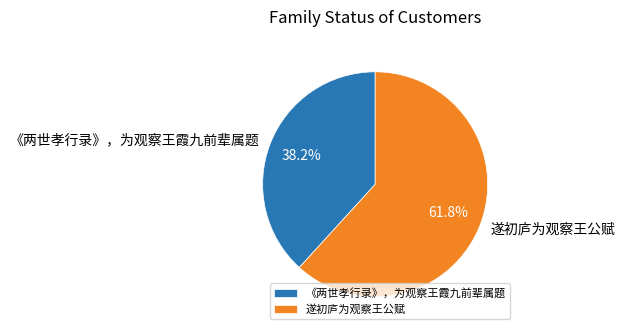

Which has a higher value, 遂初庐为观察王公赋 or 《两世孝行录》，为观察王霞九前辈属题?

遂初庐为观察王公赋